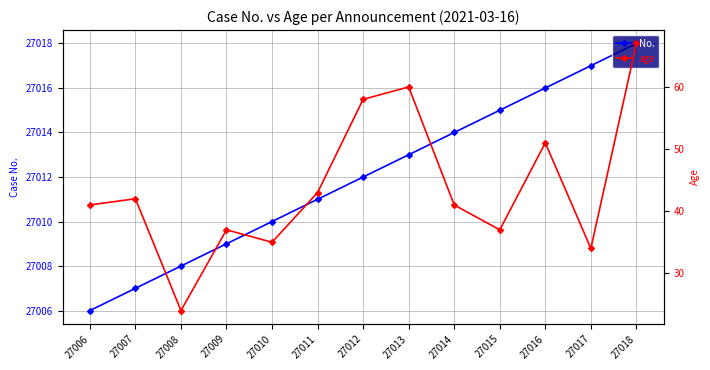

What is the difference between the highest and lowest values at 27012?

26954